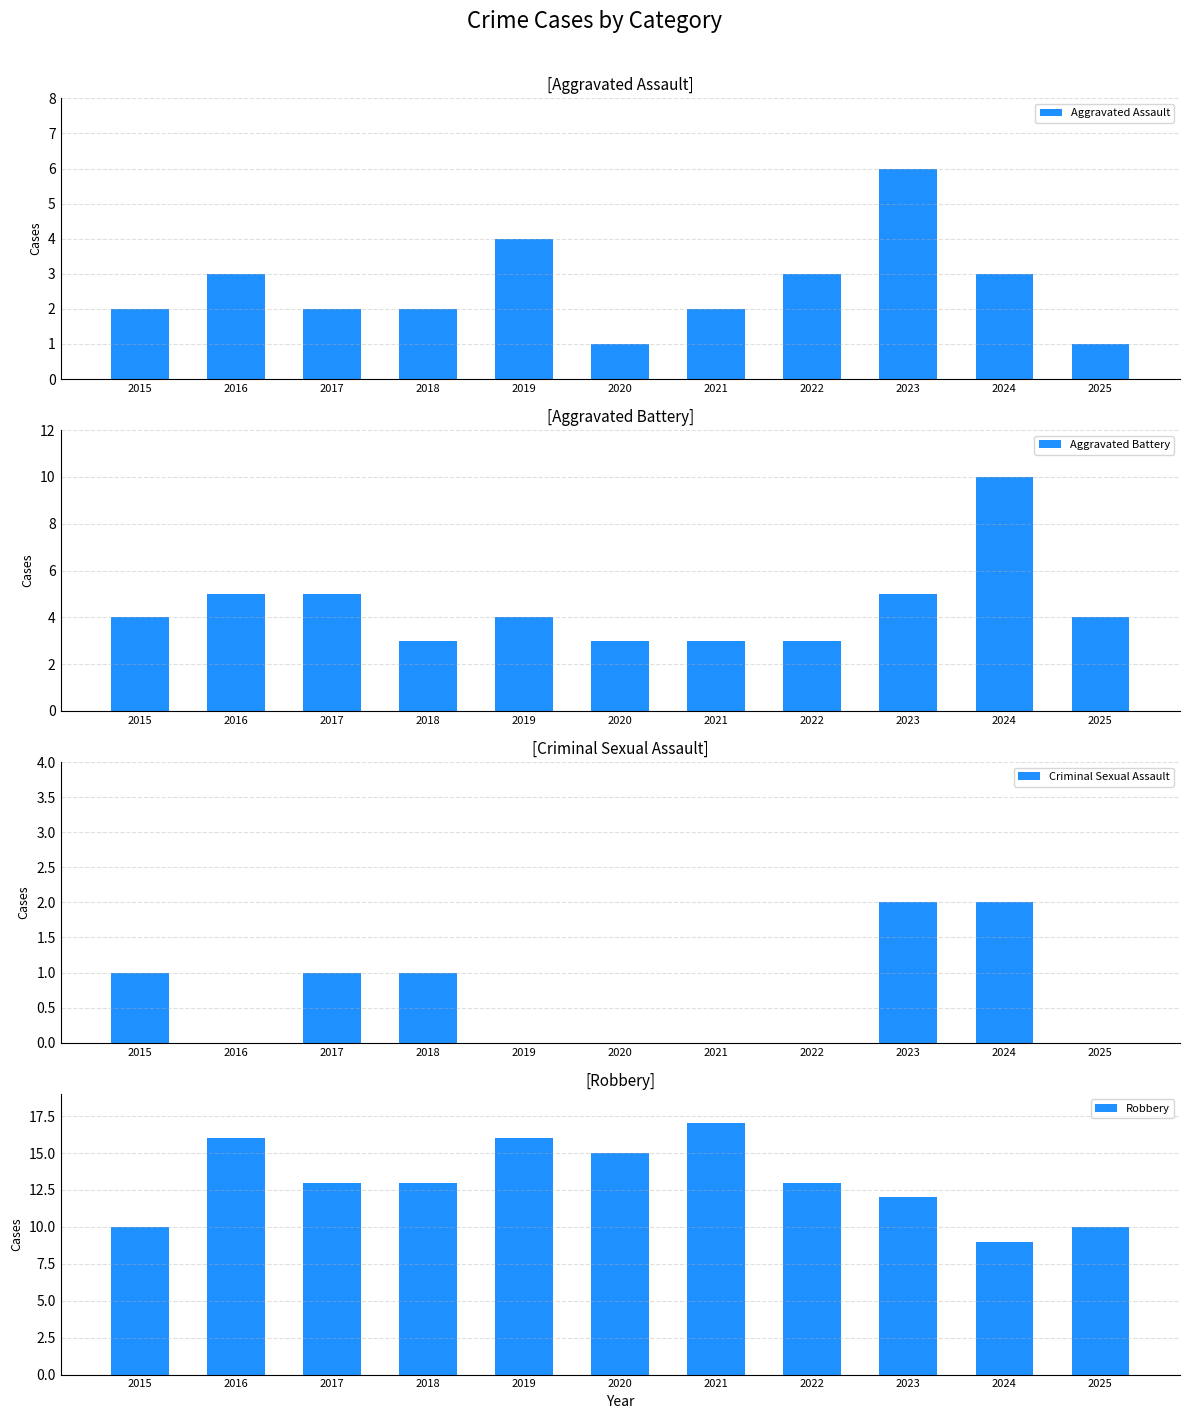

How many Robbery values are between 10 and 16?

9